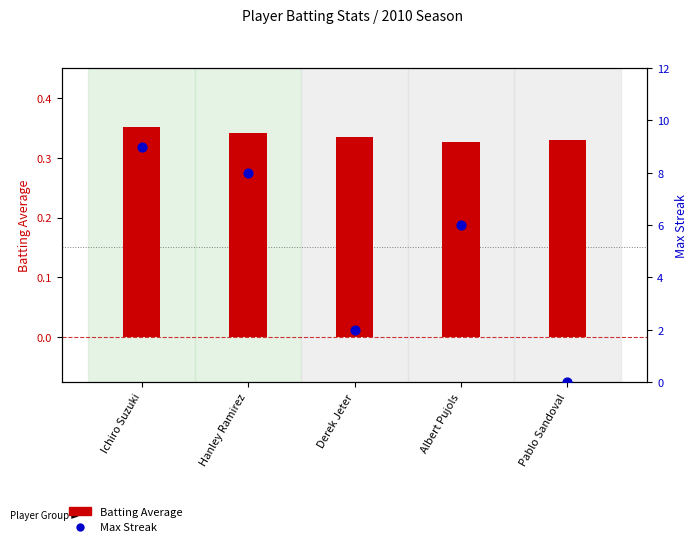

At how many categories does at least one series exceed 0?

5